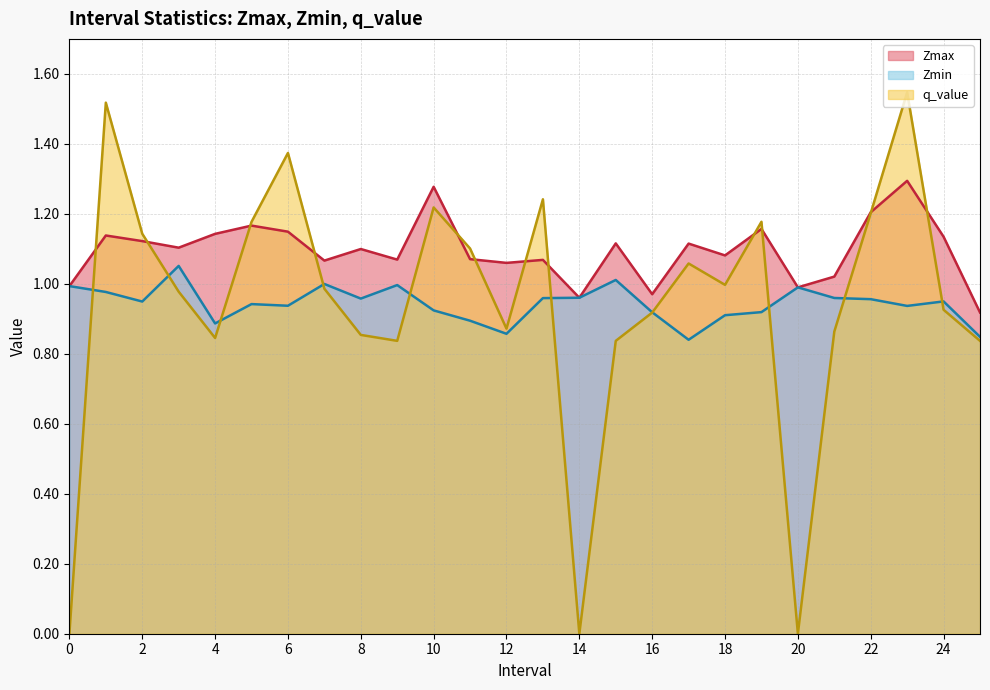

In q_value, how many points are higher than both neighbors (excluding endpoints)?

7